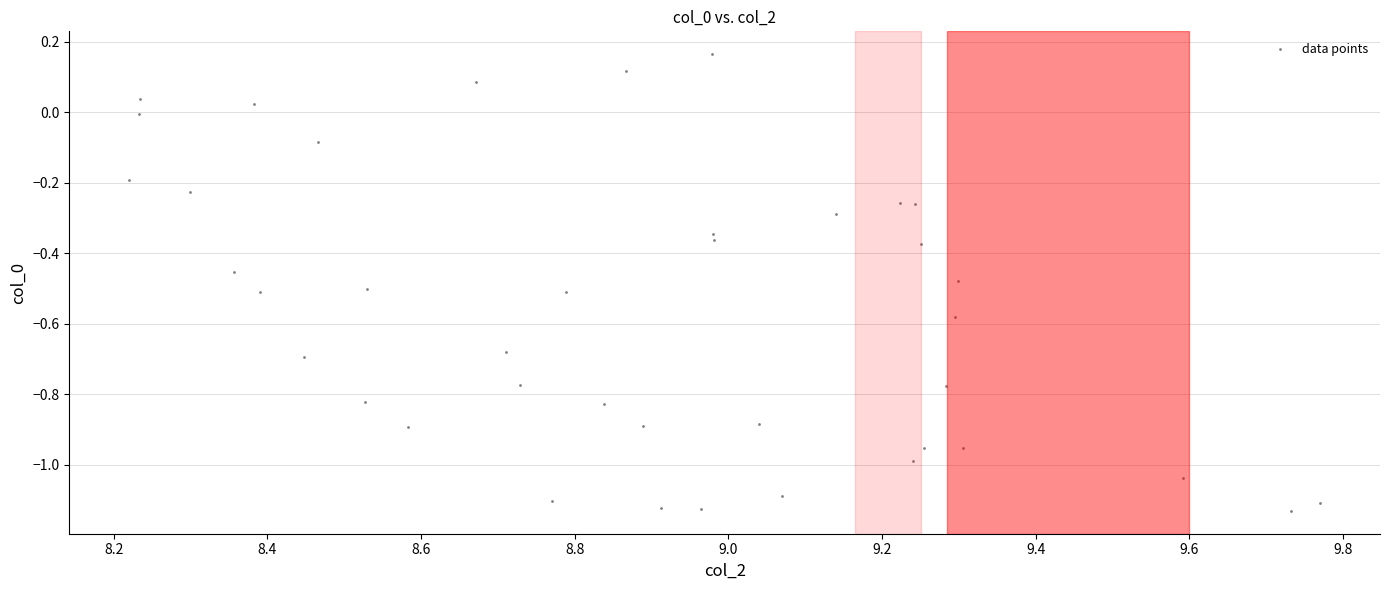

What is the range of Y values (max minus min)?

1.3